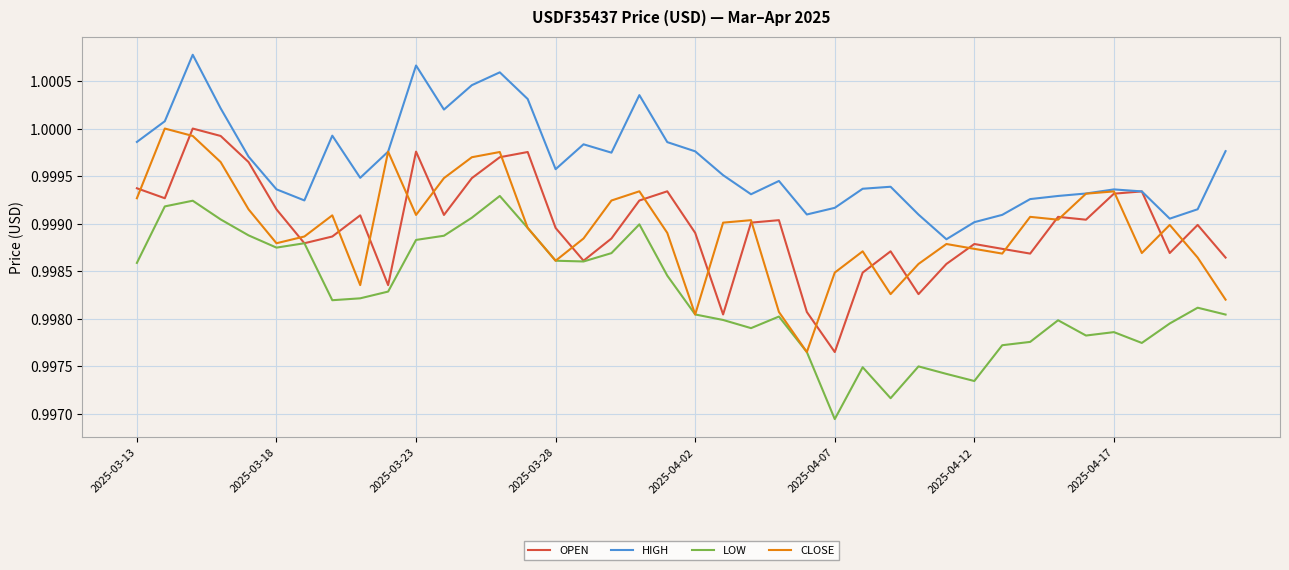

Which series has the largest total across all categories?

HIGH